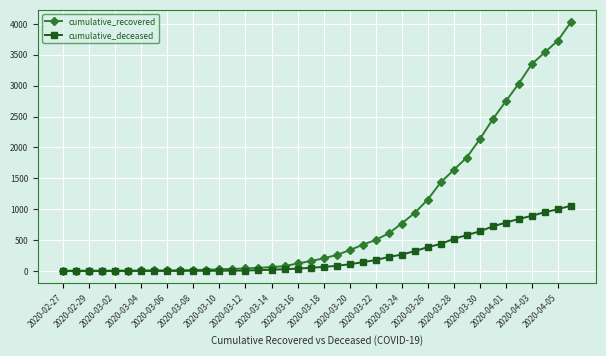

Which series has the widest spread of values?

cumulative_recovered